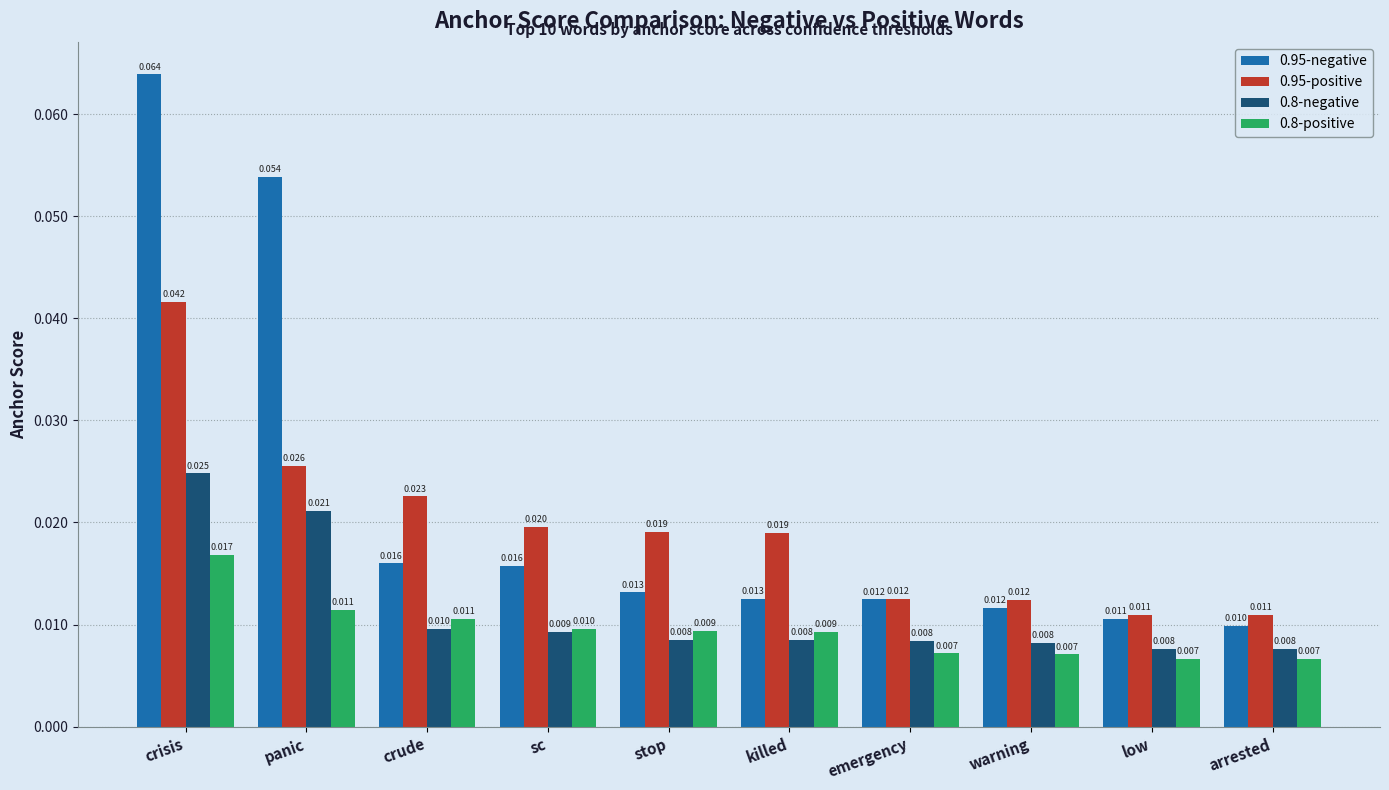

What position from the left is panic?

2